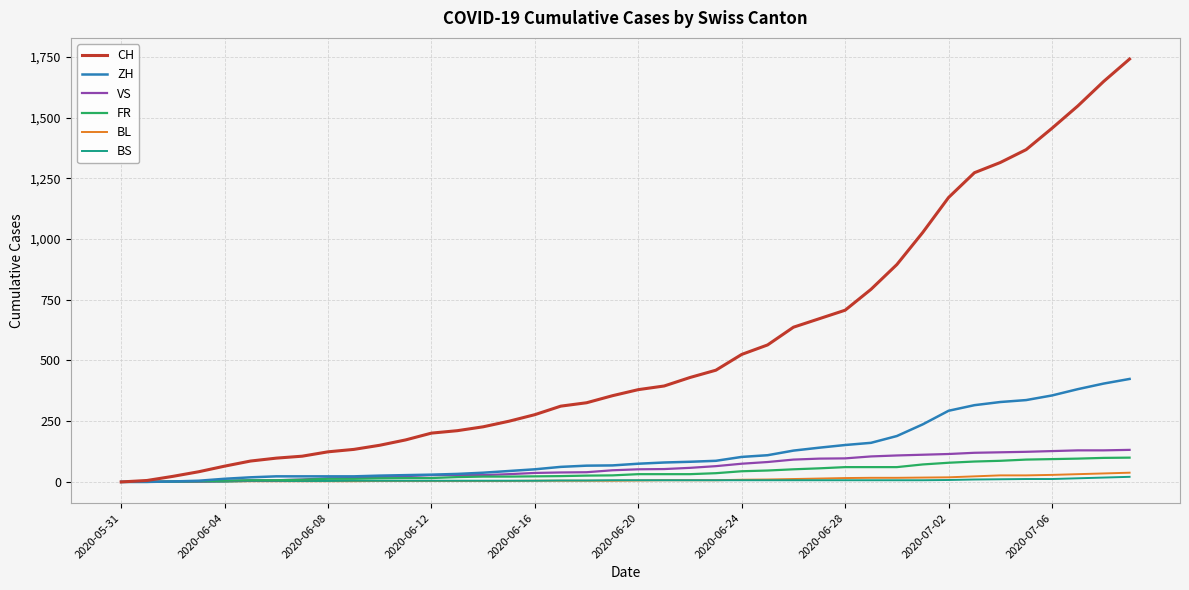

Which series has the widest spread of values?

CH